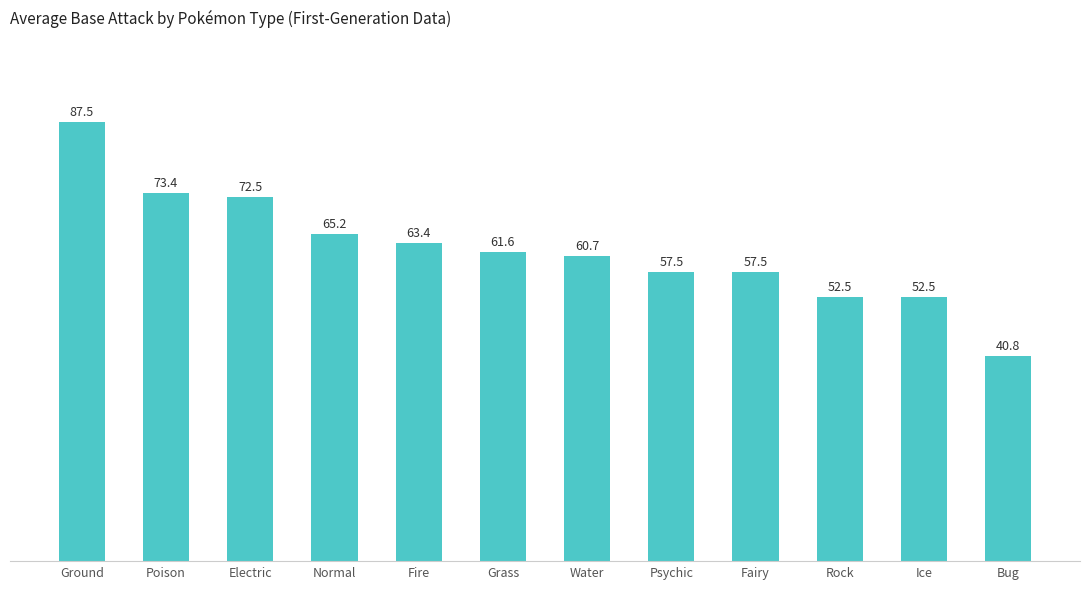

How many values exceed 61?

6